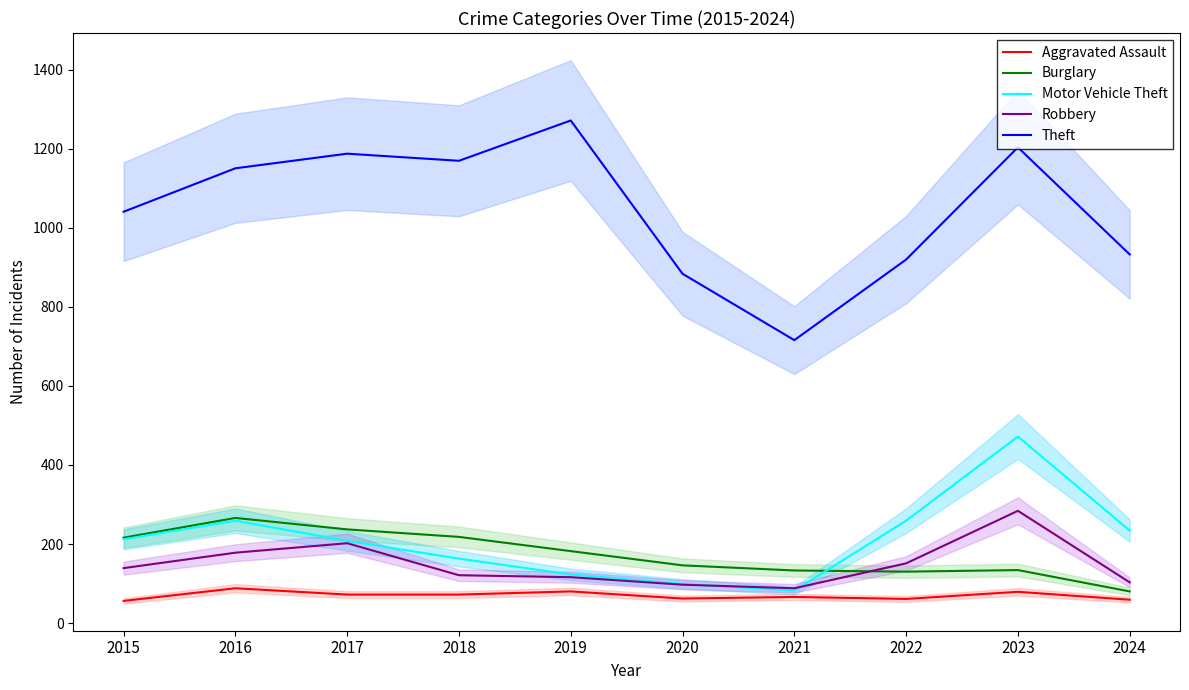

At 2018, list the series in order from largest to smallest.

Theft, Burglary, Motor Vehicle Theft, Robbery, Aggravated Assault